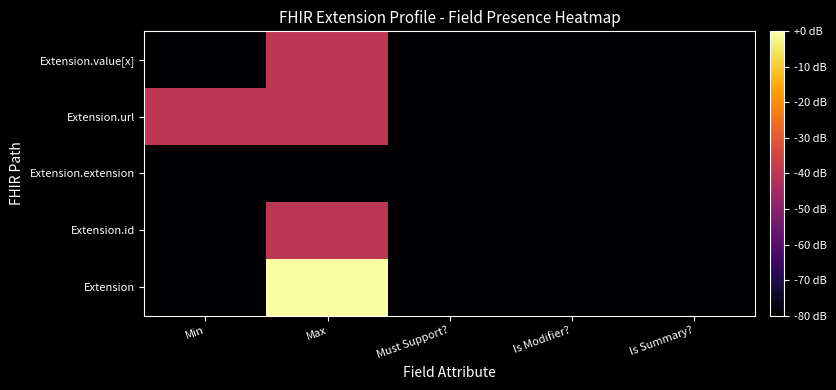

Reading left to right, what are all the values shown in this chart?

Extension: Min=-80.0	Max=0.0	Must Support?=-80.0	Is Modifier?=-80.0	Is Summary?=-80.0
Extension.id: Min=-80.0	Max=-39.9	Must Support?=-80.0	Is Modifier?=-80.0	Is Summary?=-80.0
Extension.extension: Min=-80.0	Max=-80.0	Must Support?=-80.0	Is Modifier?=-80.0	Is Summary?=-80.0
Extension.url: Min=-39.9	Max=-39.9	Must Support?=-80.0	Is Modifier?=-80.0	Is Summary?=-80.0
Extension.value[x]: Min=-80.0	Max=-39.9	Must Support?=-80.0	Is Modifier?=-80.0	Is Summary?=-80.0